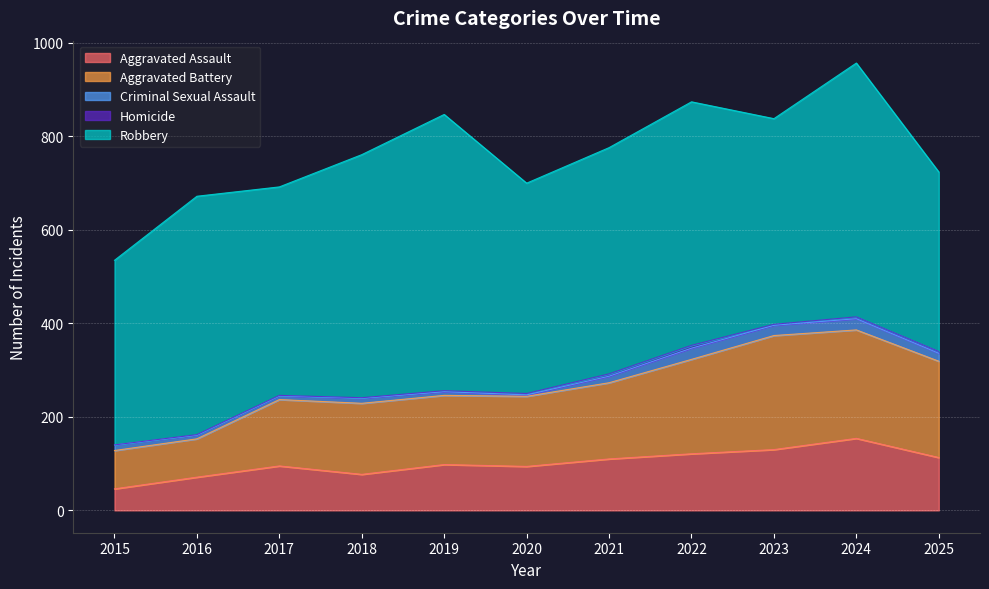

Between 2019 and 2016, which is larger?

2019